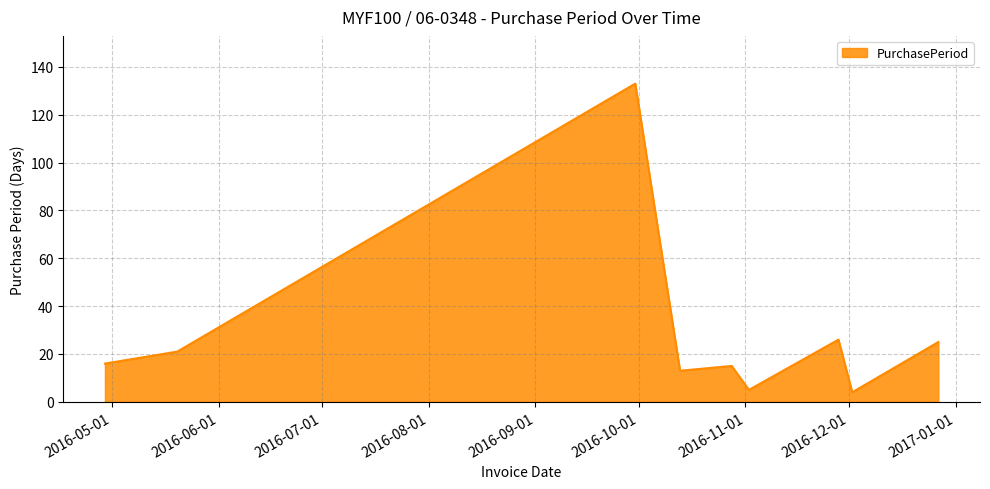

What is the average value?

29